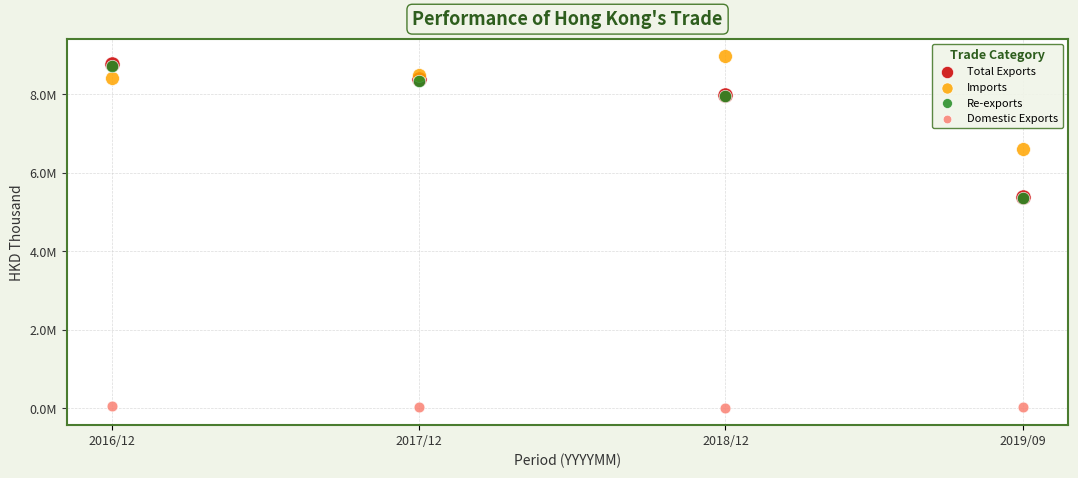

What are all the series names shown in the legend?

Total Exports, Imports, Re-exports, Domestic Exports